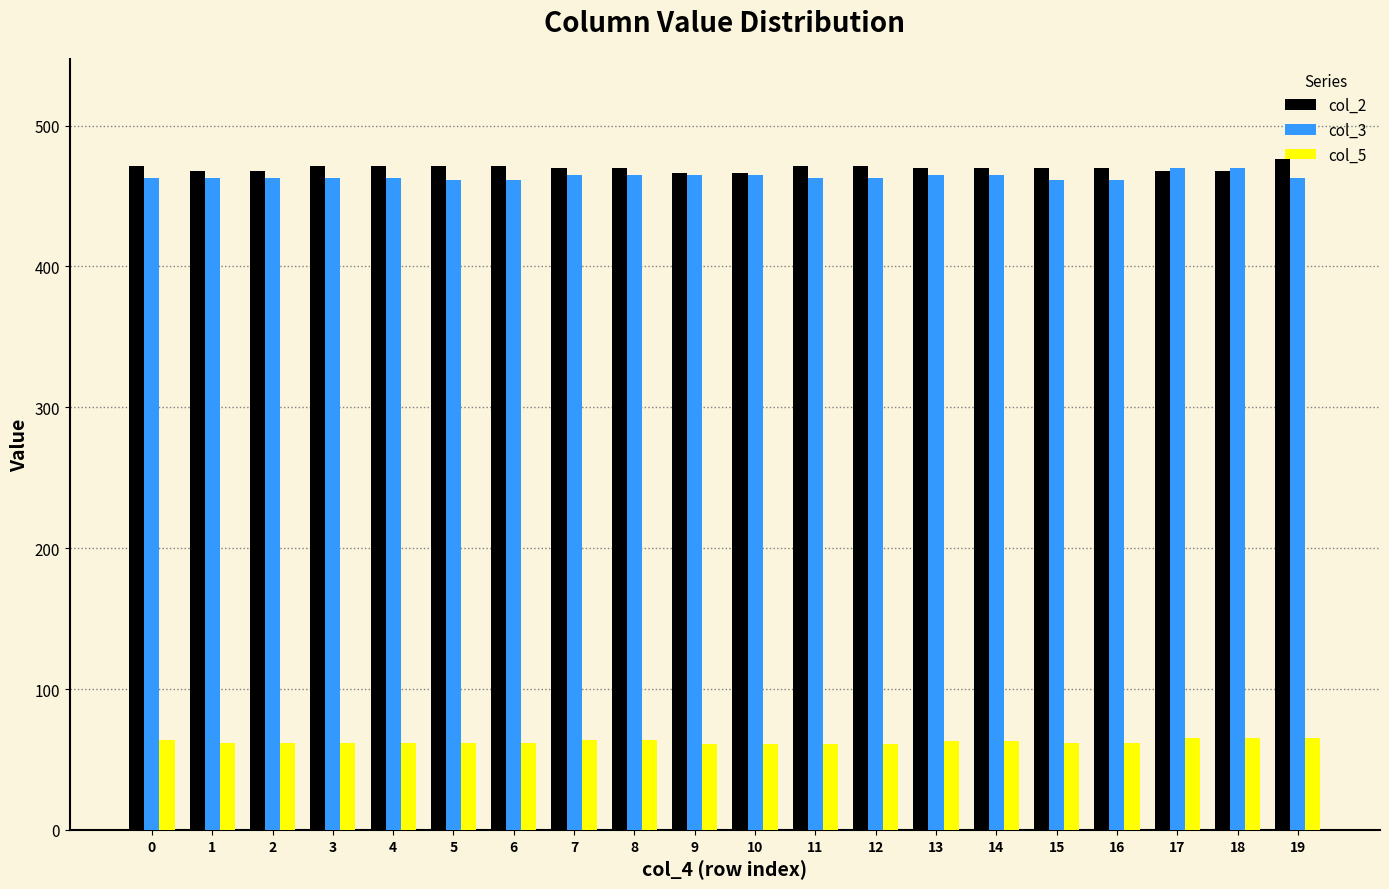

How many col_3 values are between 463 and 465?

14